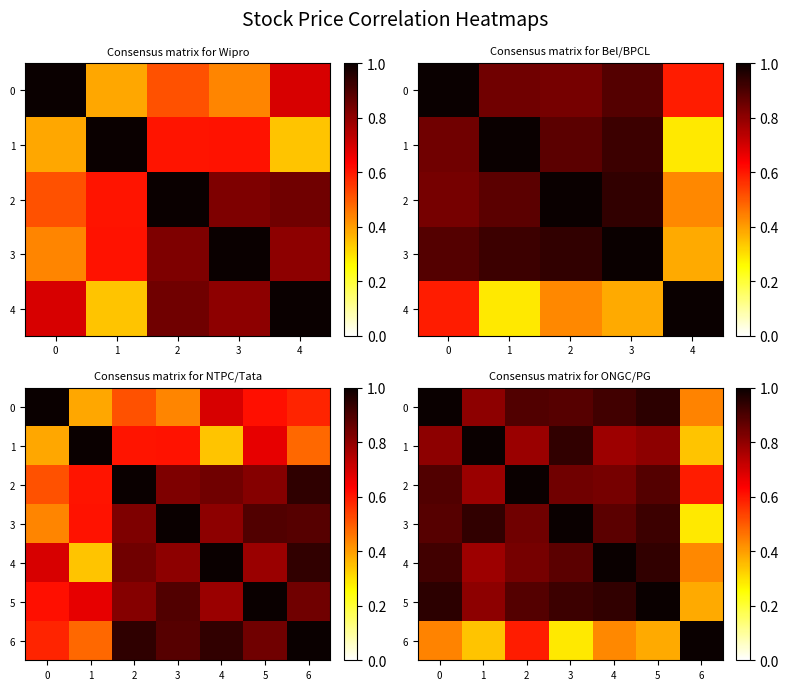

At how many categories does at least one series exceed 0?

7